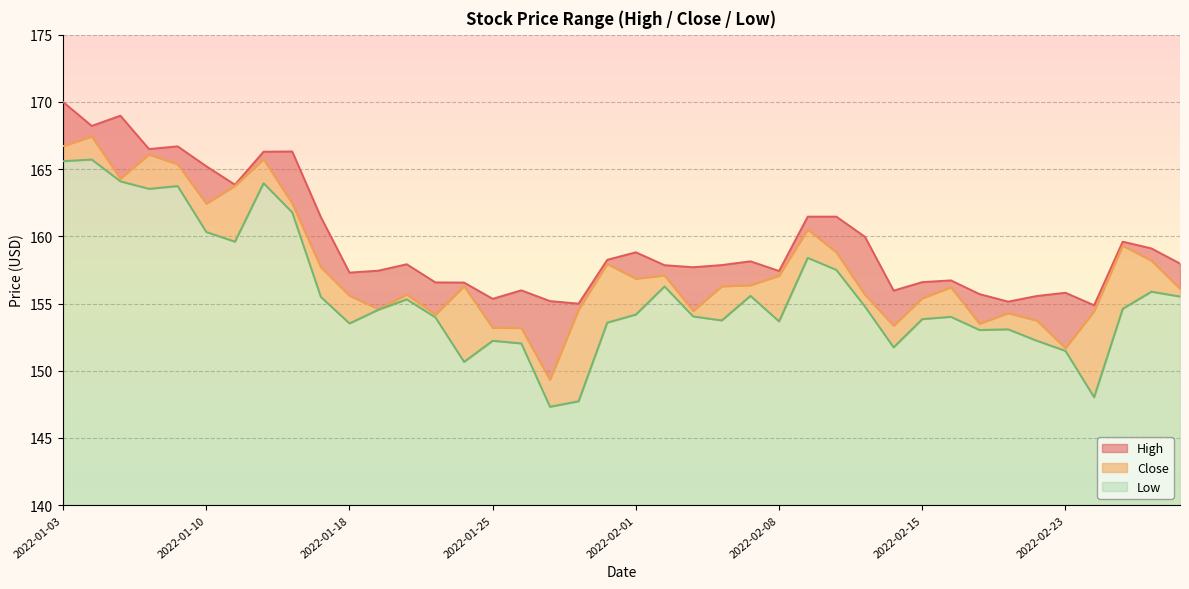

Reading right to left, what are all the values shown in this chart?

High: 158.0	159.1	159.6	154.9	155.8	155.6	155.1	155.7	156.7	156.6	156.0	160.0	161.5	161.5	157.4	158.1	157.9	157.7	157.8	158.8	158.2	155.0	155.2	156.0	155.3	156.6	156.6	157.9	157.4	157.3	161.4	166.3	166.3	163.8	165.2	166.7	166.5	169.0	168.2	170.0
Close: 156.1	158.2	159.3	154.4	151.7	153.7	154.3	153.5	156.2	155.4	153.3	155.7	158.8	160.5	157.1	156.4	156.3	154.4	157.1	156.8	157.9	154.5	149.3	153.2	153.2	156.3	154.2	155.7	154.6	155.6	157.7	162.4	165.7	163.8	162.4	165.4	166.1	164.3	167.4	166.7
Low: 155.5	155.9	154.6	148.0	151.5	152.2	153.1	153.0	154.0	153.8	151.7	154.8	157.5	158.4	153.7	155.6	153.7	154.0	156.3	154.2	153.6	147.7	147.3	152.0	152.2	150.7	154.0	155.3	154.5	153.5	155.5	161.8	163.9	159.6	160.3	163.7	163.5	164.1	165.7	165.6